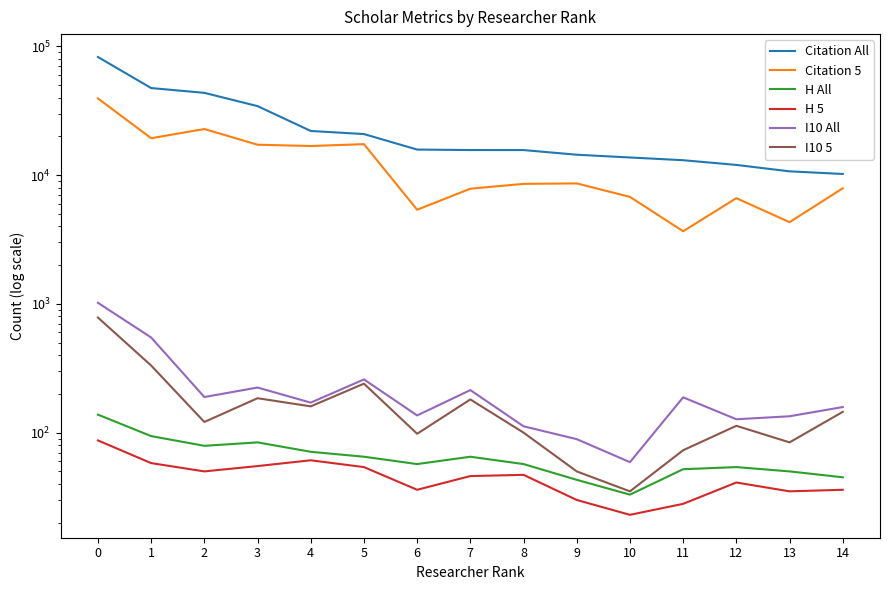

Rank the categories by I10 5 value from lowest to highest.

10, 9, 11, 13, 6, 8, 12, 2, 14, 4, 7, 3, 5, 1, 0